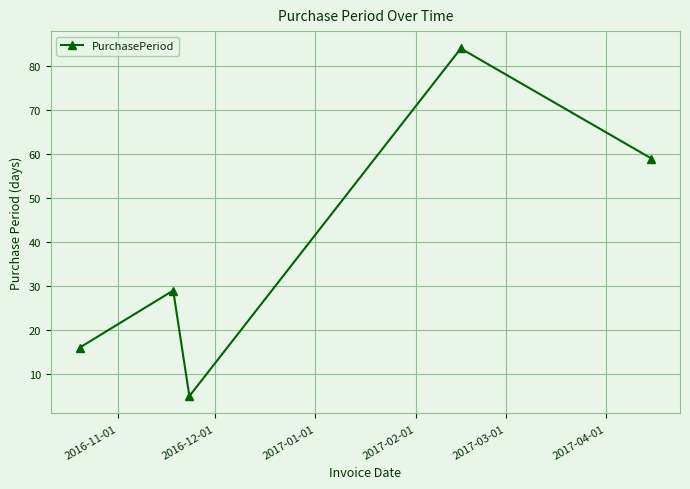

What is the value of the 4th point from the left?

84